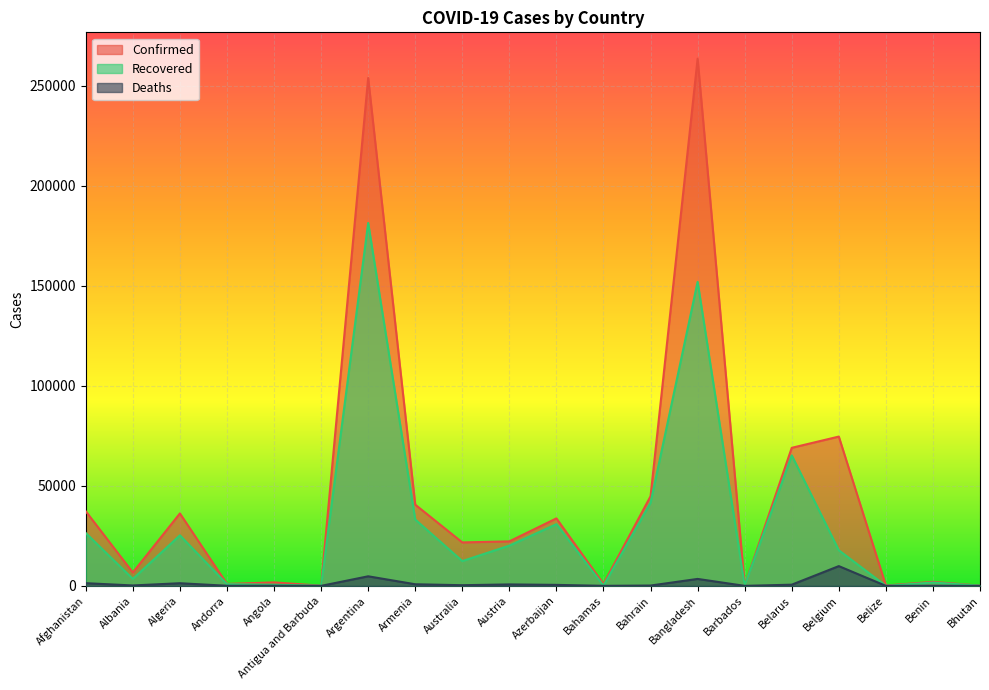

What is the difference between the second highest and minimum values in the Confirmed series?

253776